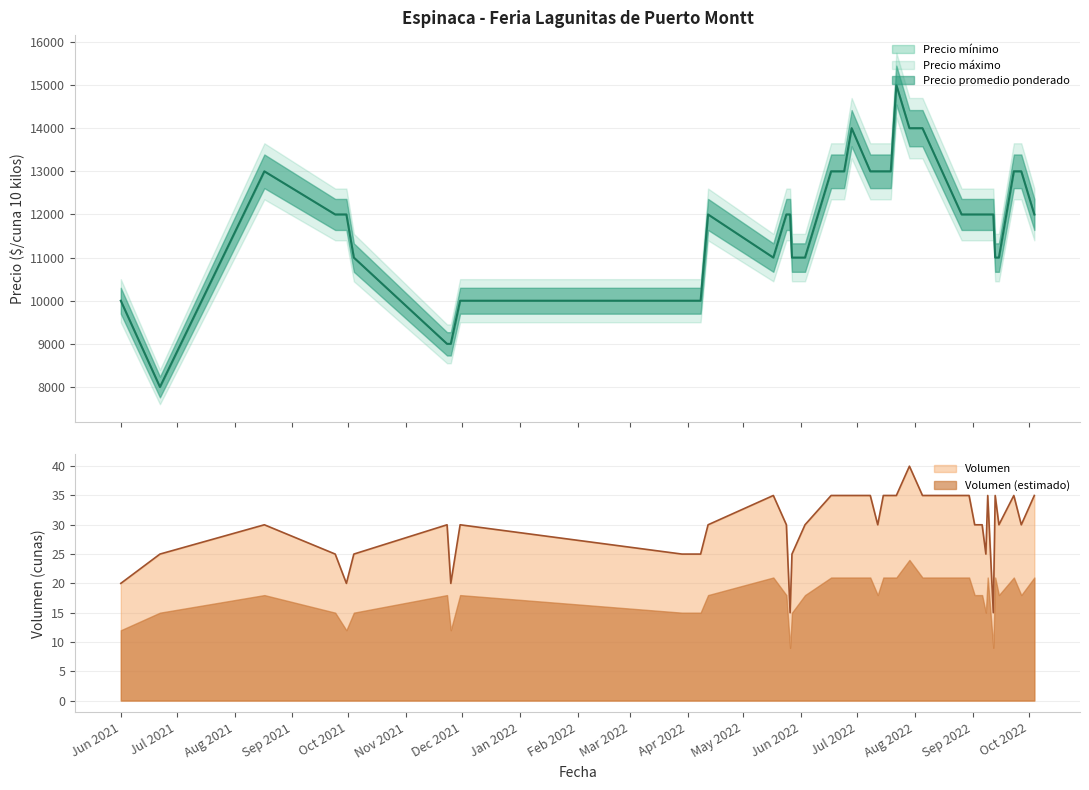

Which has a higher value, 2021-10-04 or 2022-09-06?

2022-09-06